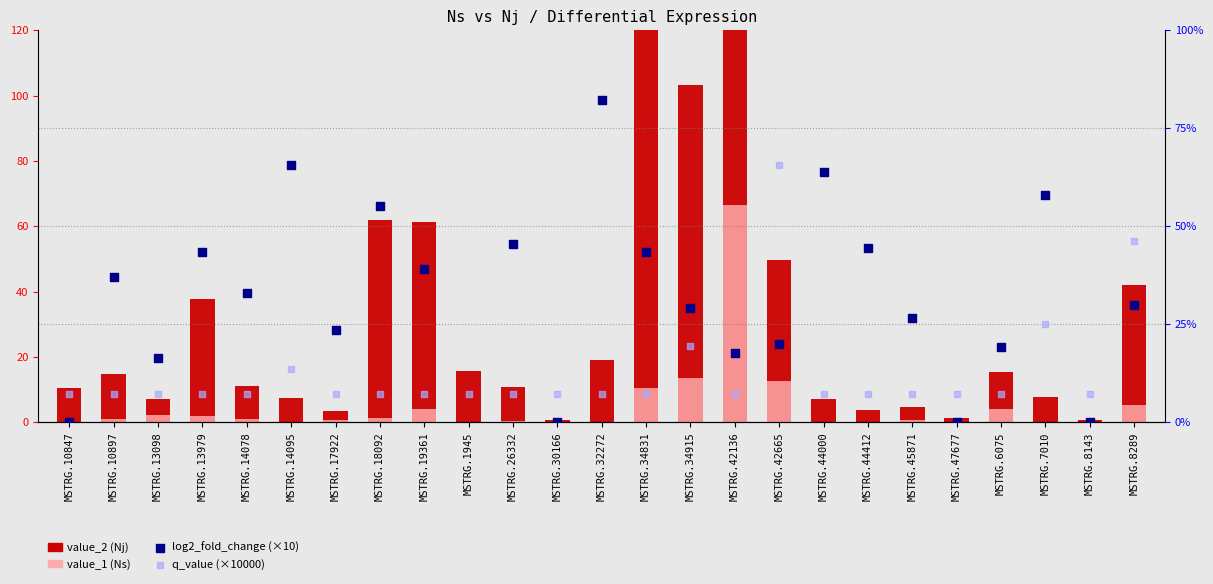

At how many categories does at least one series exceed 132?

2